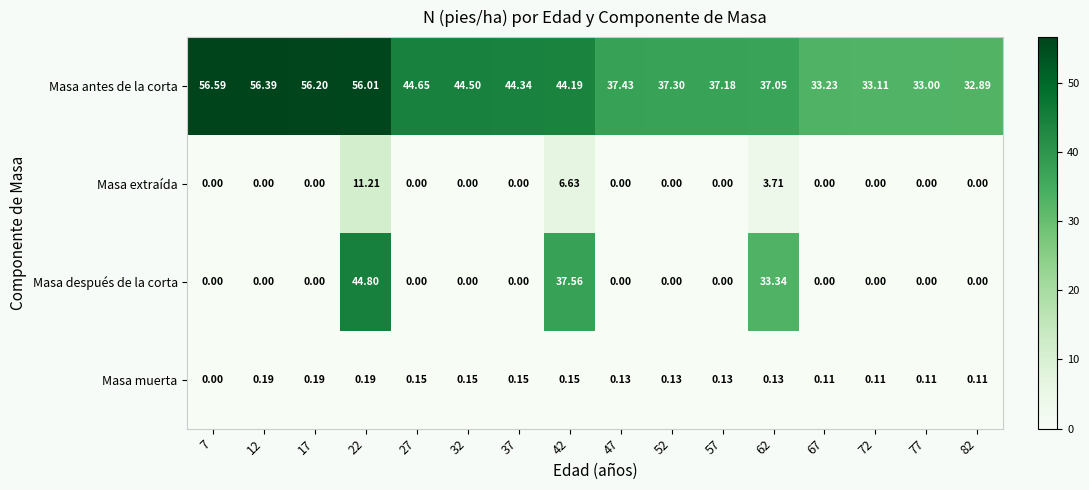

Which series has the largest range (max minus min)?

Masa después de la corta